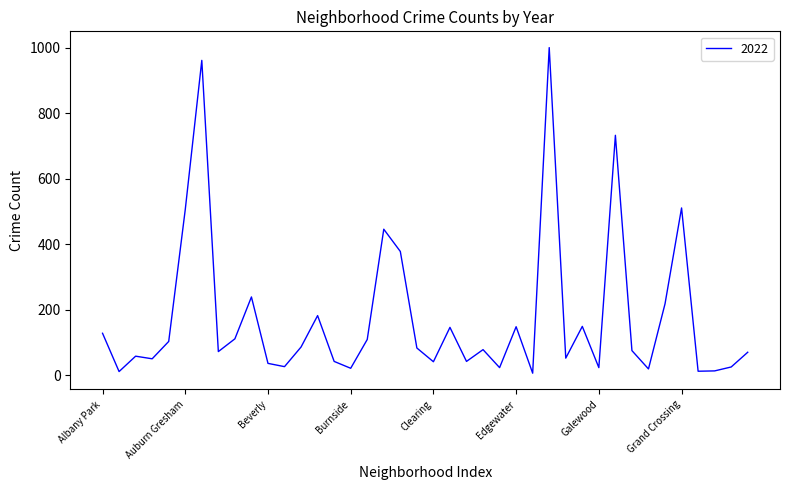

Rank the categories by value from highest to lowest.

Englewood, Austin, Garfield Park, Grand Crossing, Auburn Gresham, Chatham, Chicago Lawn, Belmont Cragin, Grand Boulevard, Brighton Park, Gage Park, Edgewater, Douglas, Albany Park, Avondale, Calumet Heights, Ashburn, Bridgeport, Chinatown, East Side, Garfield Ridge, Avalon Park, Hermosa, Archer Heights, Fuller Park, Armour Square, Bucktown, Dunning, Clearing, Beverly, Boystown, Hegewisch, East Village, Galewood, Burnside, Gold Coast, Greektown, Grant Park, Andersonville, Edison Park